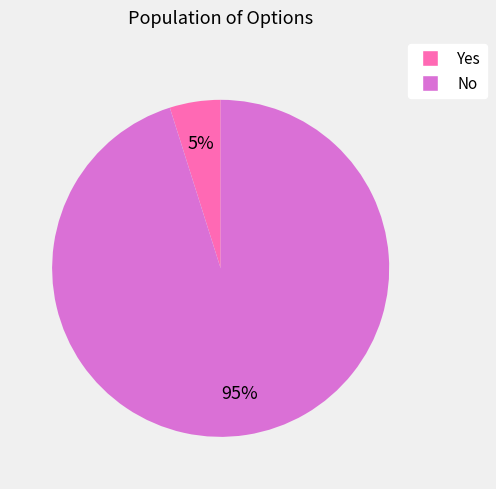

What percentage is the Yes slice, to the nearest percent?

5%